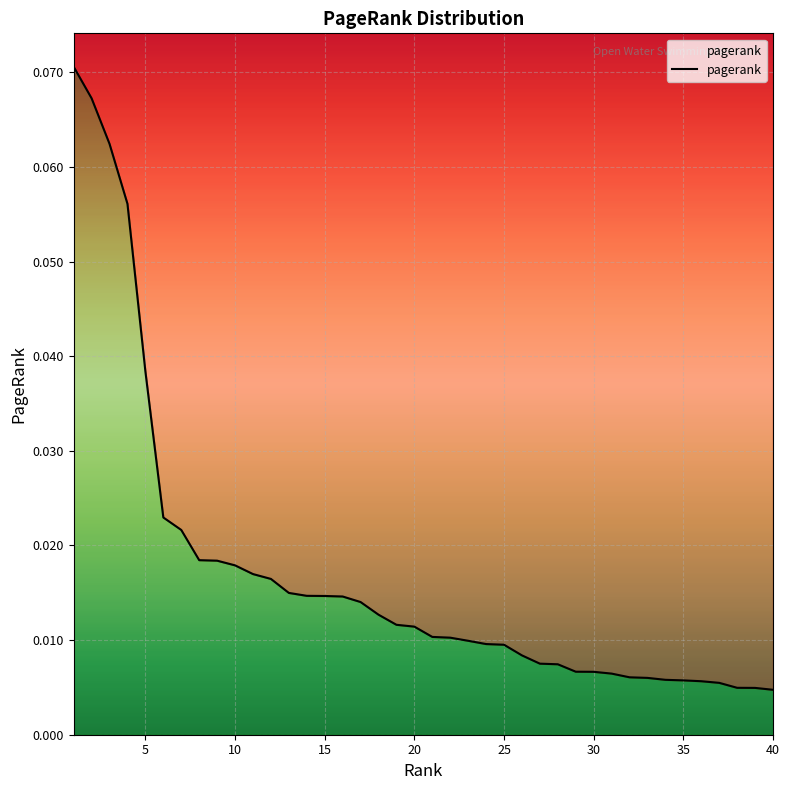

Reading right to left, extract all data points from this chart.

40=0.0	39=0.0	38=0.0	37=0.0	36=0.0	35=0.0	34=0.0	33=0.0	32=0.0	31=0.0	30=0.0	29=0.0	28=0.0	27=0.0	26=0.0	25=0.0	24=0.0	23=0.0	22=0.0	21=0.0	20=0.0	19=0.0	18=0.0	17=0.0	16=0.0	15=0.0	14=0.0	13=0.0	12=0.0	11=0.0	10=0.0	9=0.0	8=0.0	7=0.0	6=0.0	5=0.0	4=0.1	3=0.1	2=0.1	1=0.1